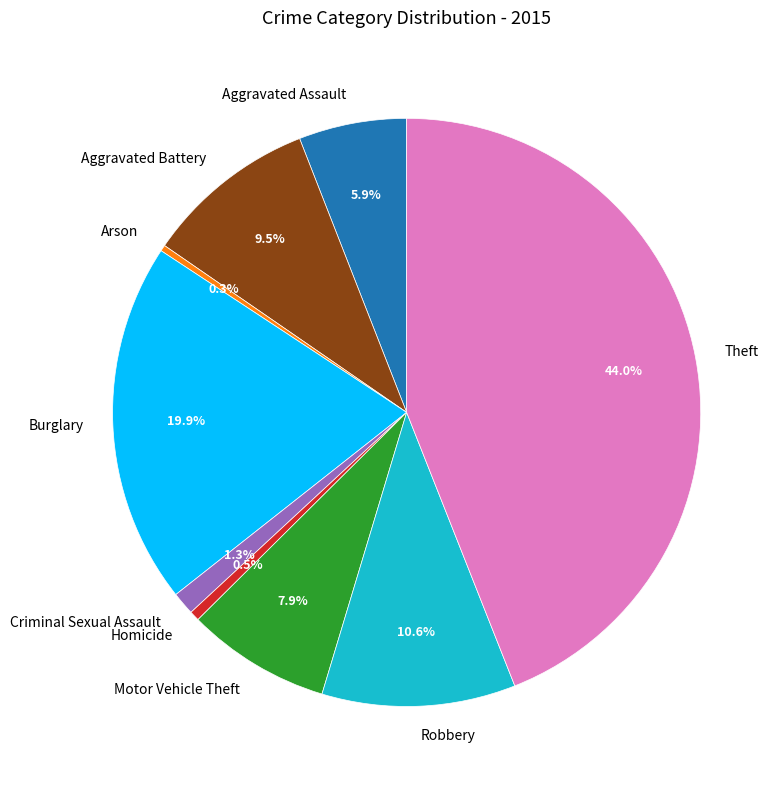

To the nearest percent, what percentage of the pie is Robbery?

11%